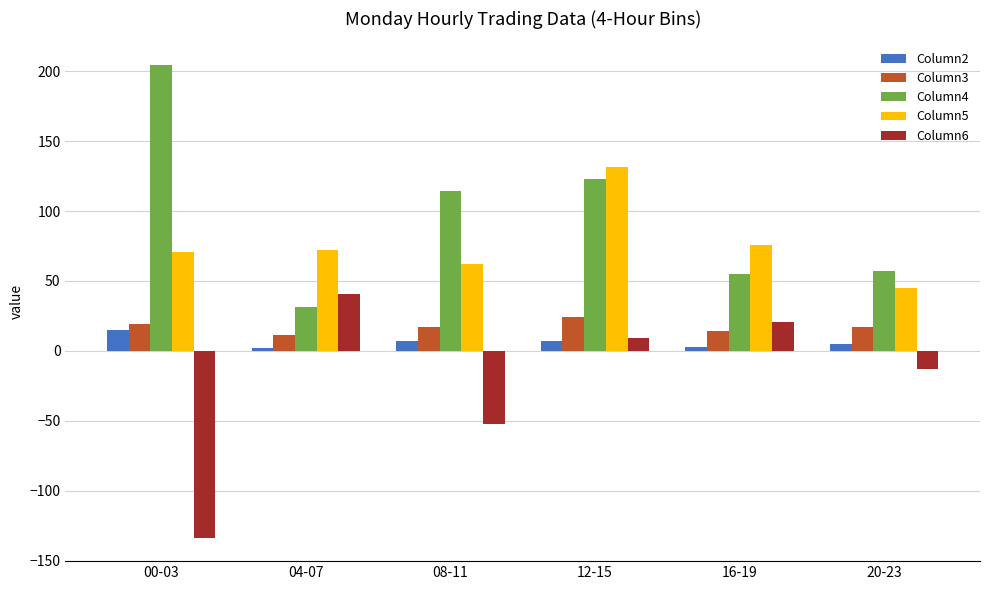

What is the average value of the Column2 series?

6.5